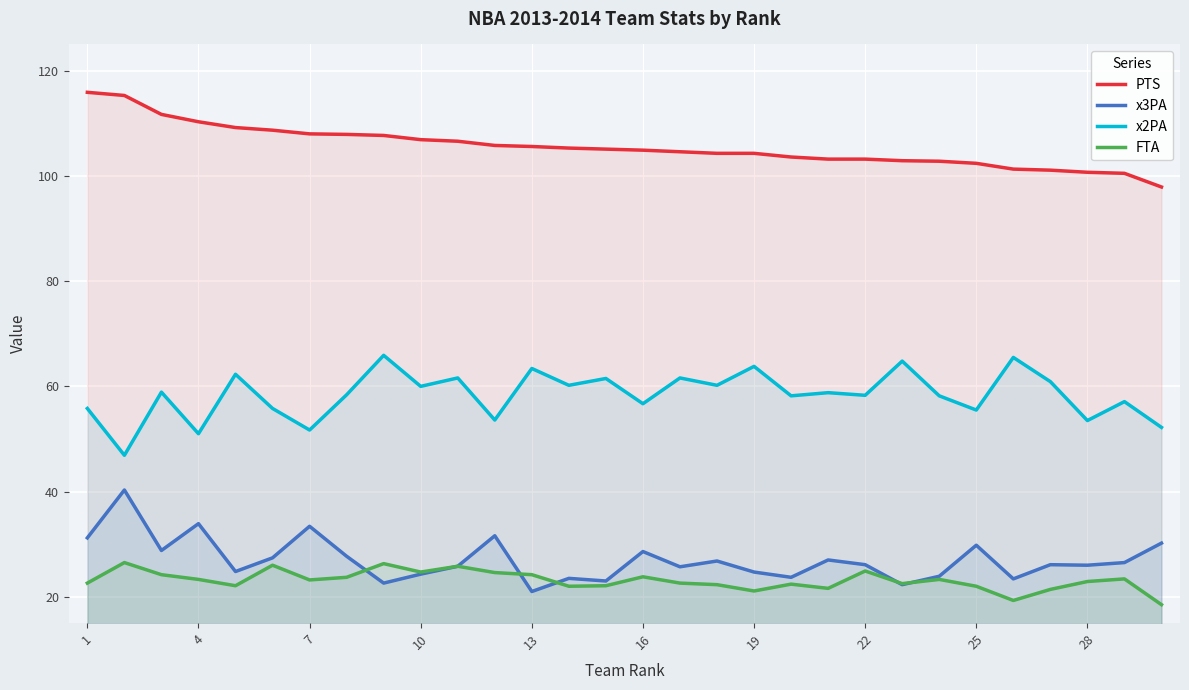

True or false: x2PA and PTS intersect in this chart.

False